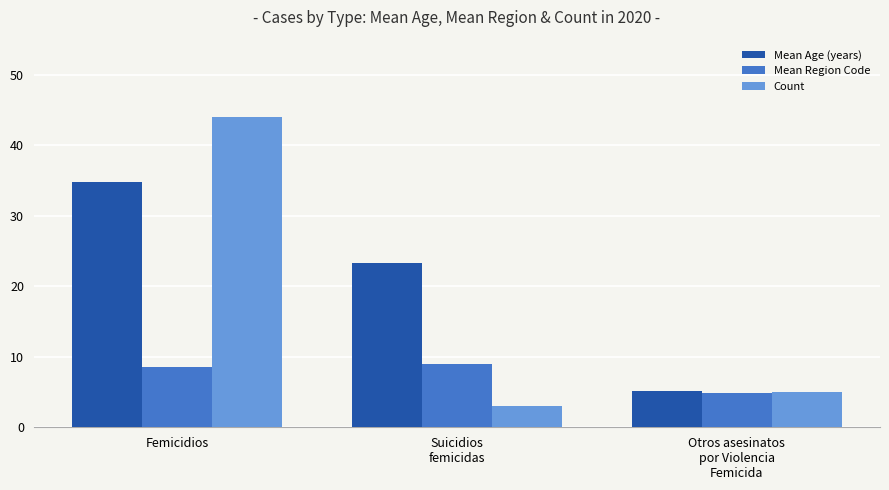

Reading left to right, transcribe all the data shown in this chart.

Mean Age (years): Femicidios=34.8	Suicidios
femicidas=23.3	Otros asesinatos
por Violencia
Femicida=5.2
Mean Region Code: Femicidios=8.5	Suicidios
femicidas=9.0	Otros asesinatos
por Violencia
Femicida=4.8
Count: Femicidios=44.0	Suicidios
femicidas=3.0	Otros asesinatos
por Violencia
Femicida=5.0